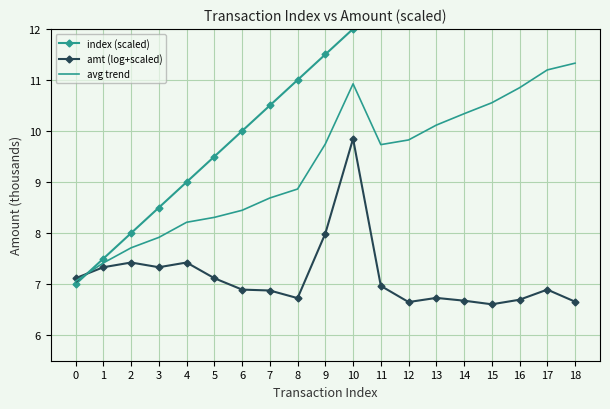

Is it true that avg trend equals 14.7 at 9?

False